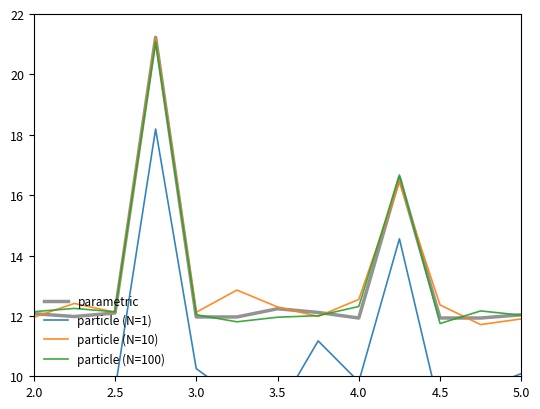

At how many categories does at least one series exceed 8?

13